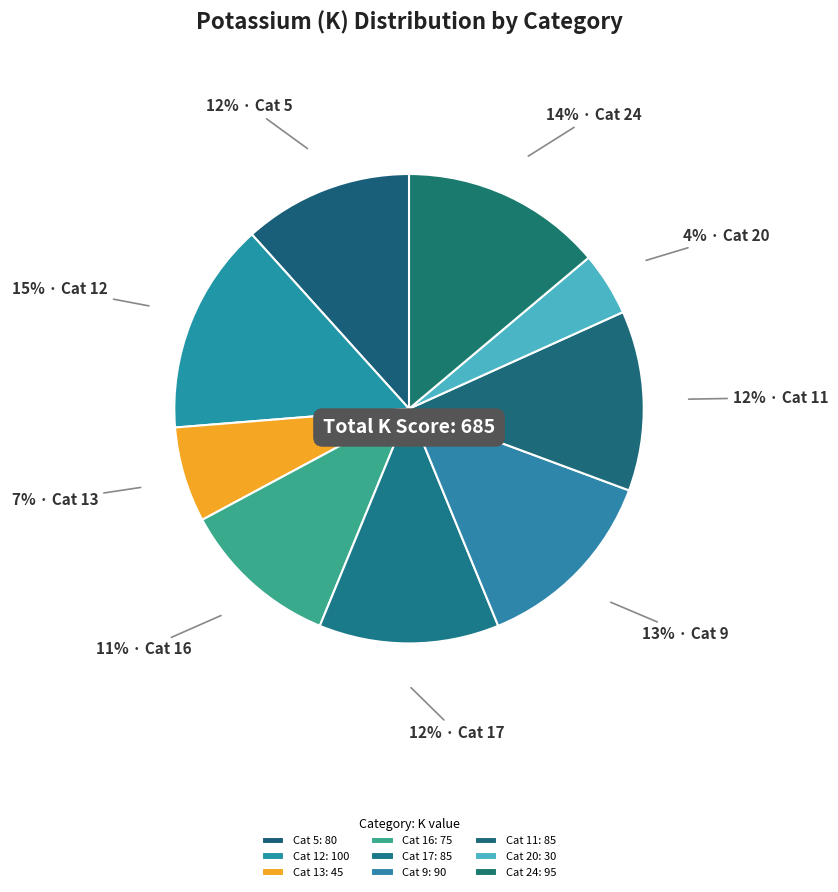

Count the number of slices in the pie.

9